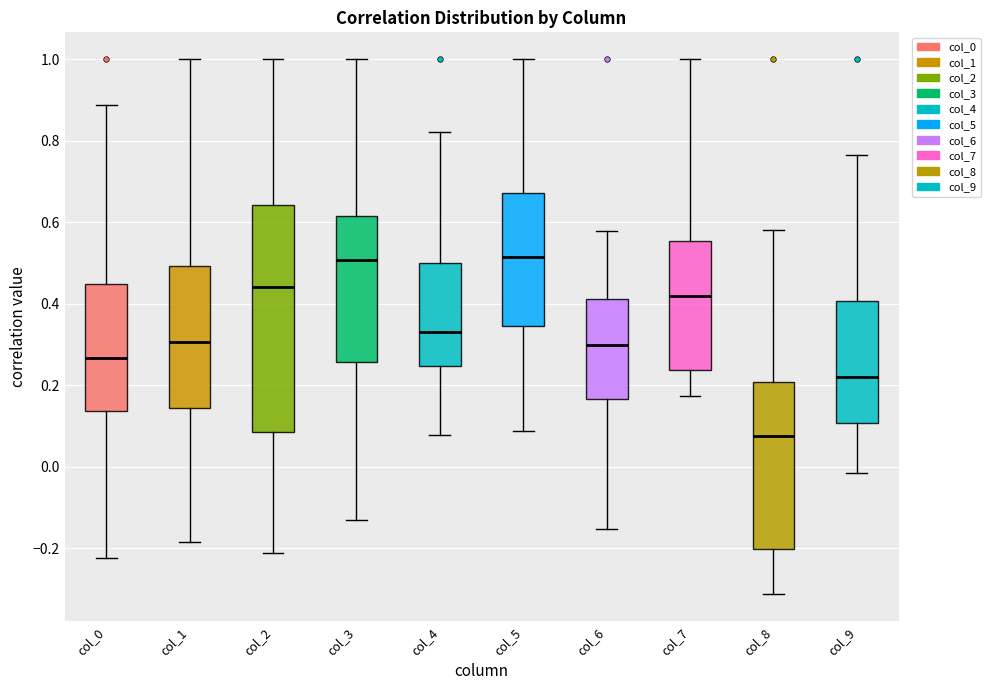

Which box is the tallest, from its lower edge to its upper edge?

col_2